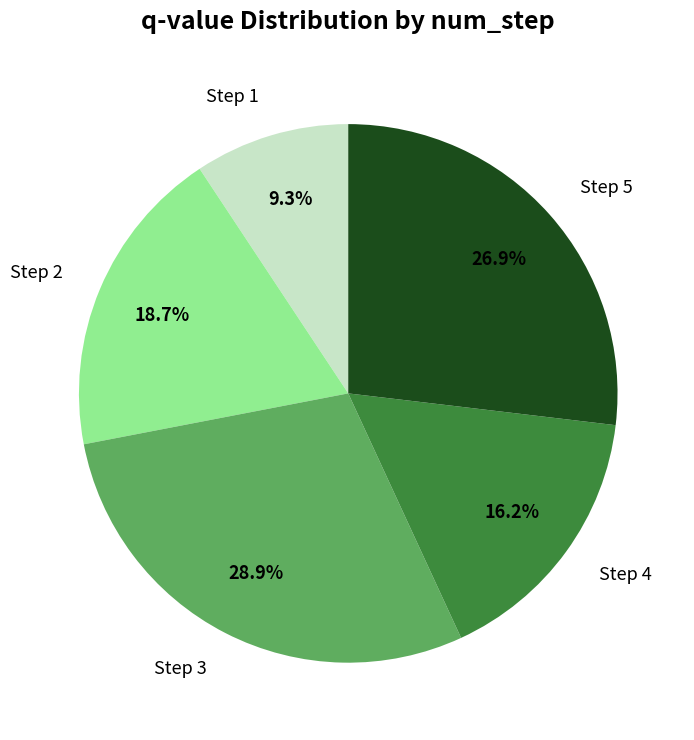

To the nearest percent, what is the average slice percentage?

20%